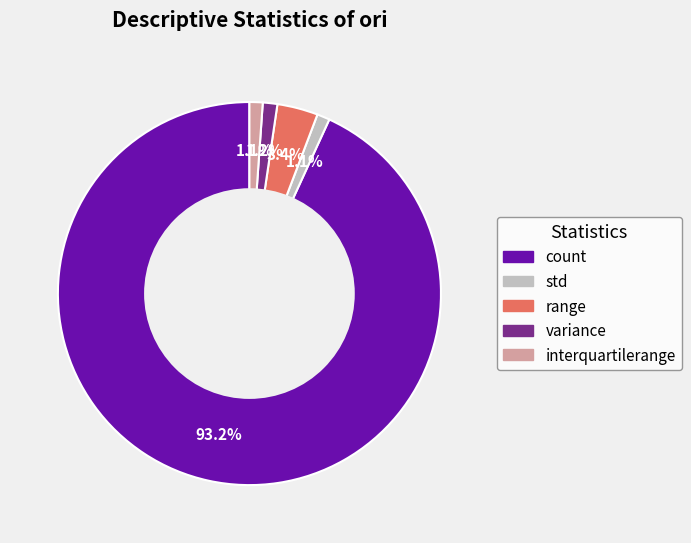

To the nearest percent, what is the difference between the variance and count slice percentages?

92%